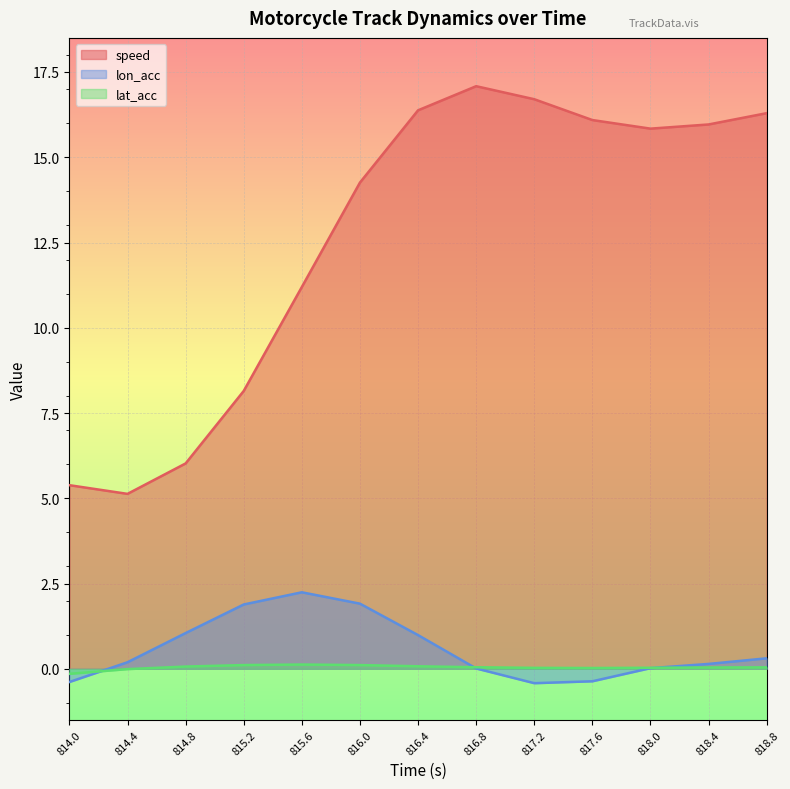

Reading right to left, list all the values displayed in this chart.

speed: 16.3	16.0	15.8	16.1	16.7	17.1	16.4	14.3	11.2	8.1	6.0	5.1	5.4
lon_acc: 0.3	0.1	0.0	-0.4	-0.4	0.0	1.0	1.9	2.2	1.9	1.0	0.2	-0.4
lat_acc: 0.0	0.0	0.0	0.0	0.0	0.0	0.1	0.1	0.1	0.1	0.1	-0.0	-0.1